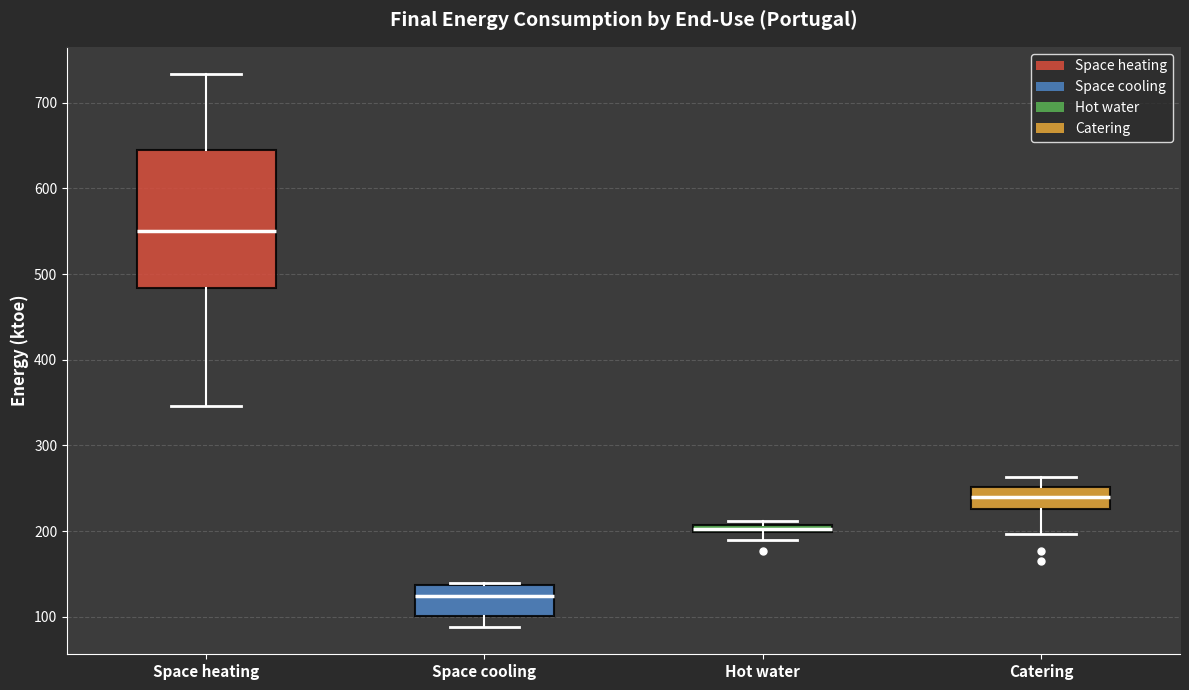

Where is the lower edge of the box for Hot water on the y-axis? The values are not printed on the chart, so give them approximately, as read against the axis.

200